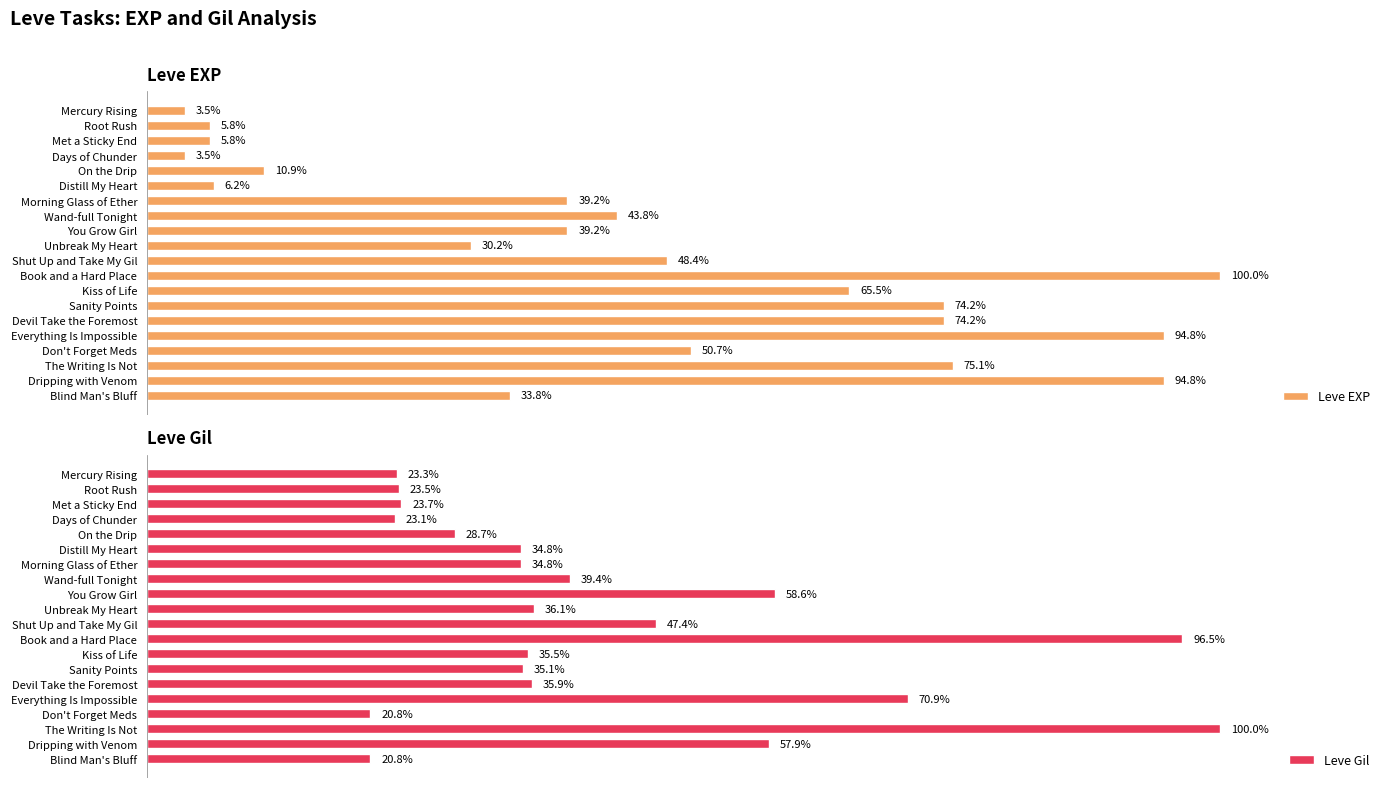

The value of Leve Gil at Shut Up and Take My Gil is 134. True or false?

False